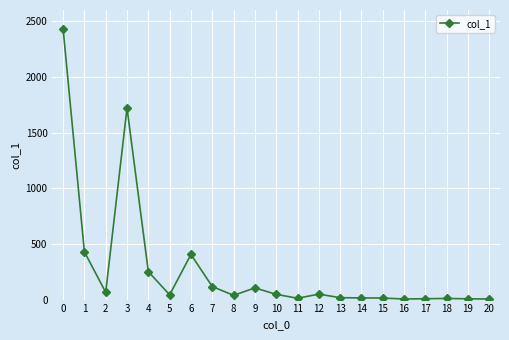

Which category has the highest value across all series?

0